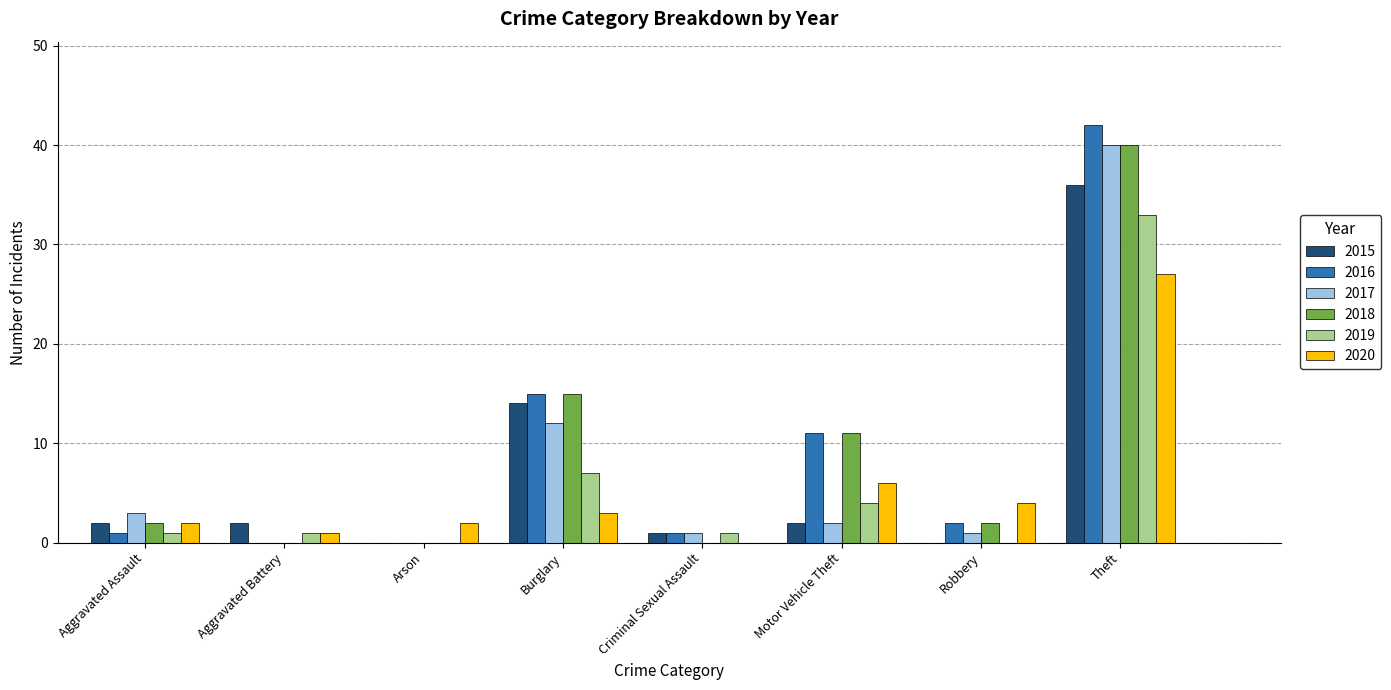

At which label does 2015 reach its peak?

Theft